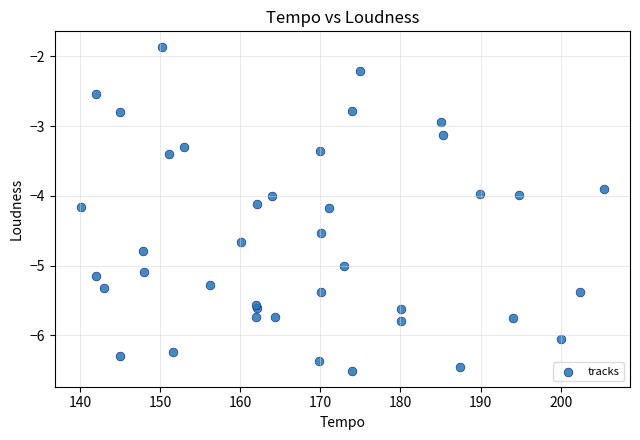

What is the range of X values (max minus min)?

65.3